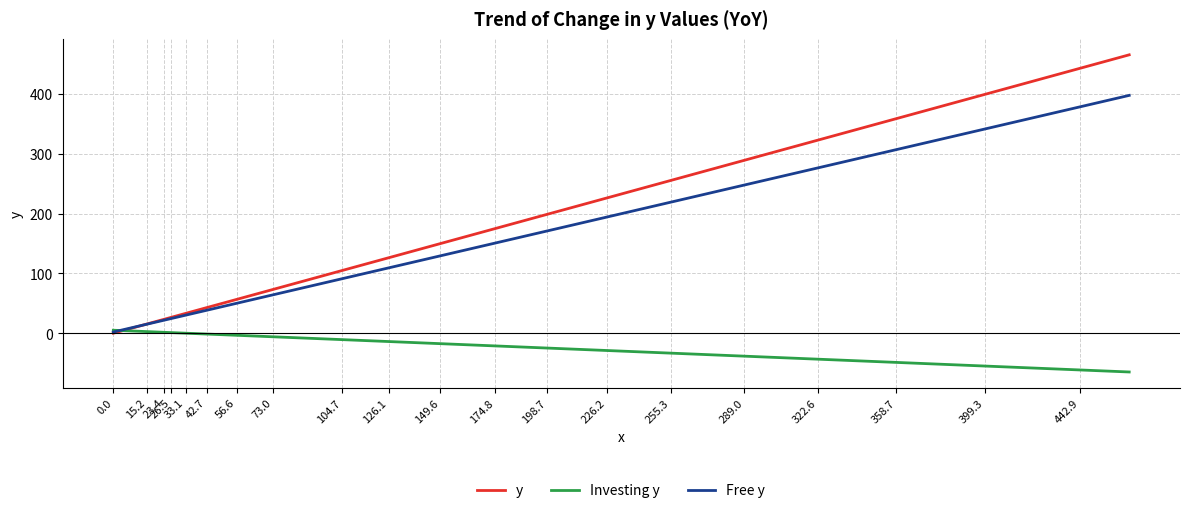

What are all the series names shown in the legend?

y, Investing y, Free y